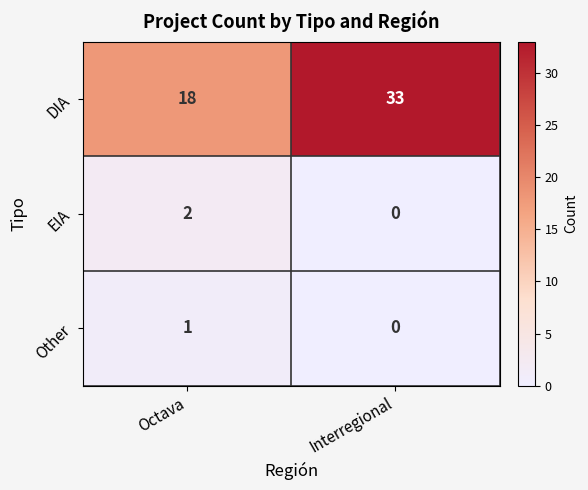

How many data points in Other are less than 1?

1